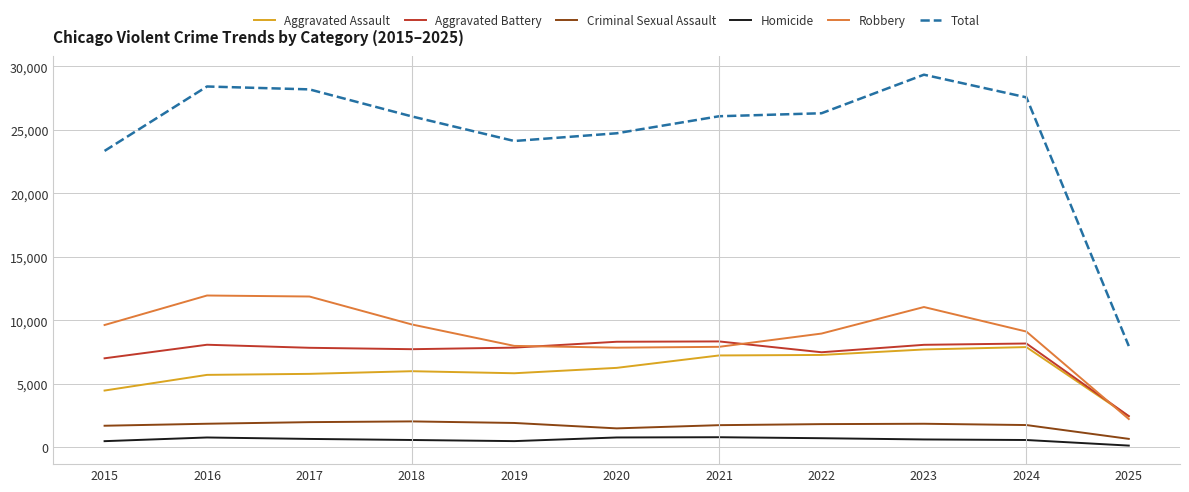

Is the value of Aggravated Battery at 2017 greater than the value of Homicide at 2022?

Yes